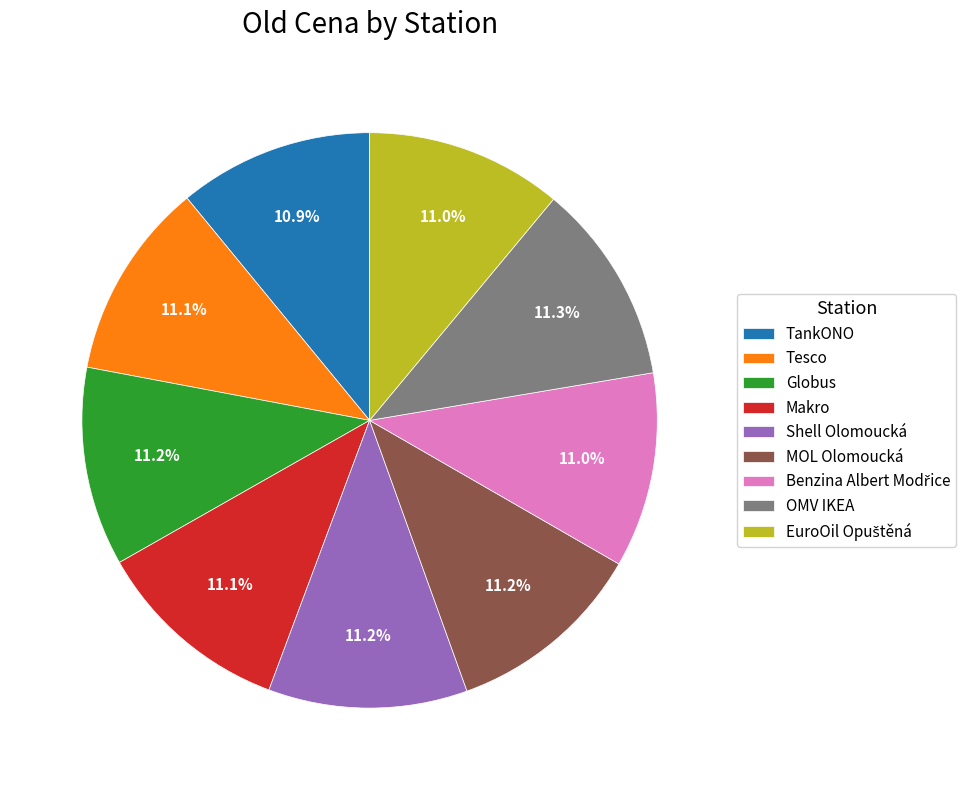

What portion of the pie excludes Tesco?

88.9%